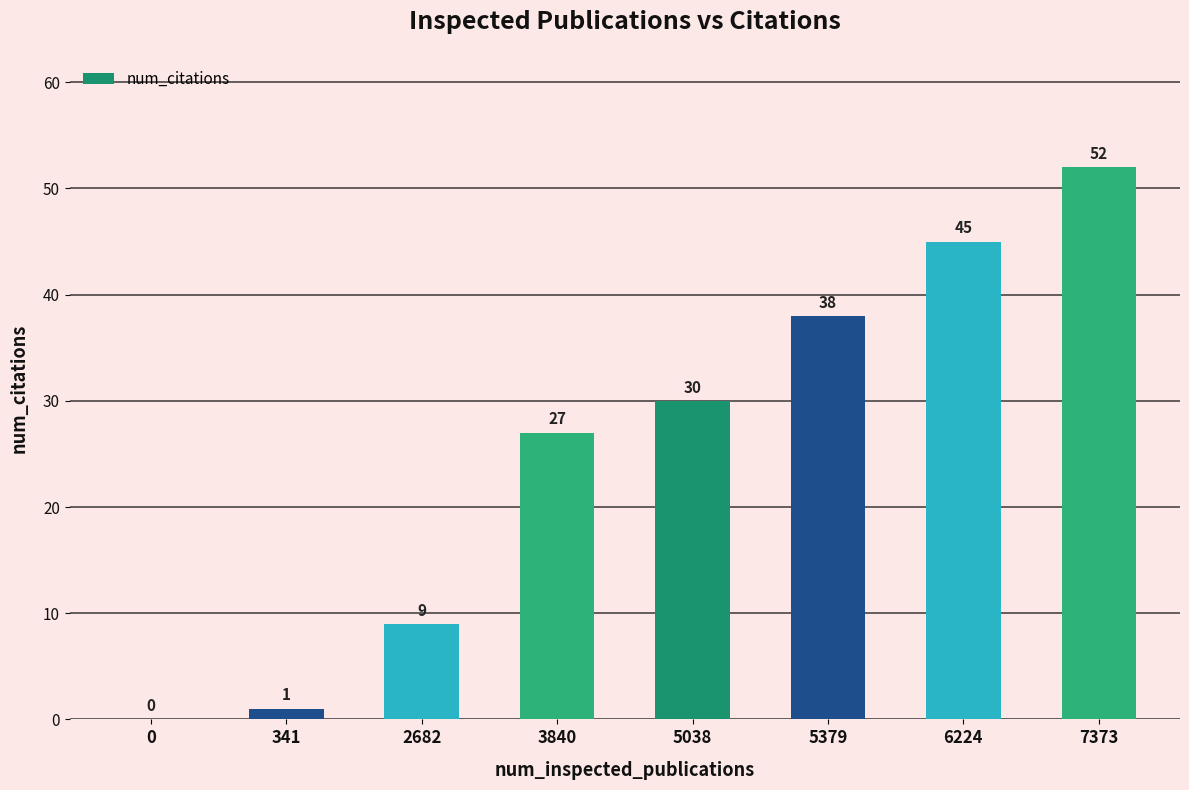

Where is the data nearest to the value 26?

3840